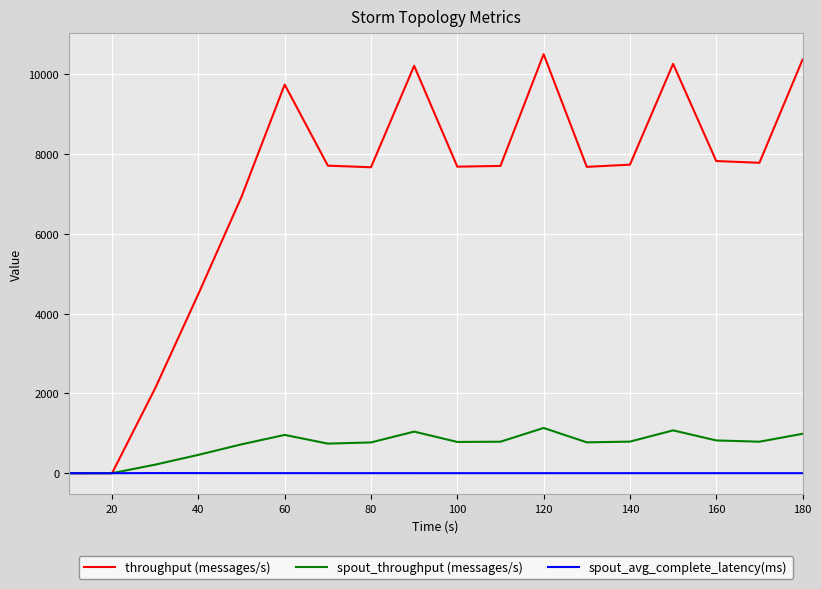

List the series in order of their peak value, lowest first.

spout_avg_complete_latency(ms), spout_throughput (messages/s), throughput (messages/s)